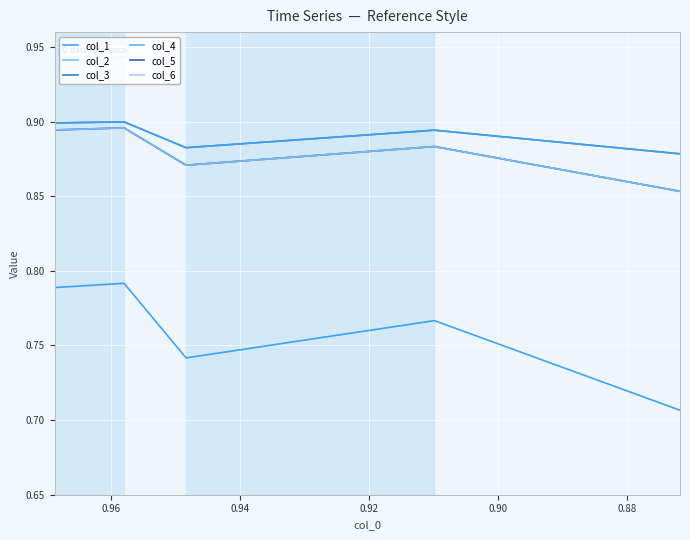

Which series has the largest total across all categories?

col_3